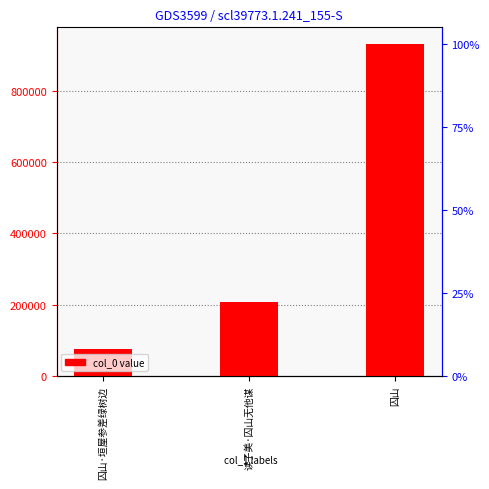

How many categories are shown in the chart?

3